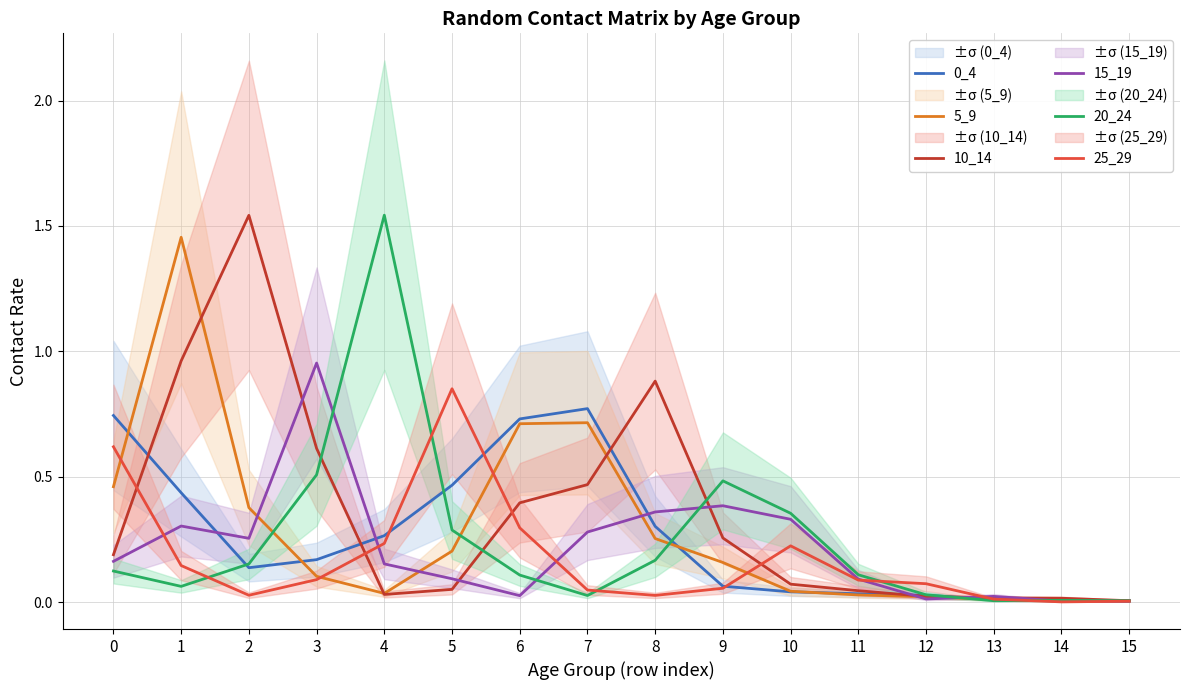

List the series in order of their peak value, highest first.

20_24, 10_14, 5_9, 15_19, 25_29, 0_4